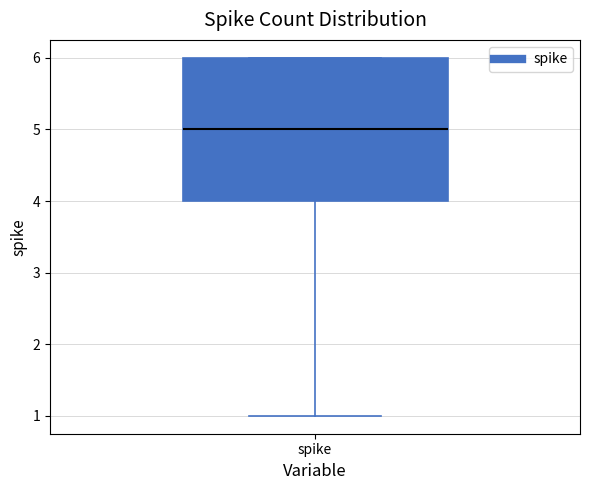

Read this box plot against the y-axis: the position of the median line, the range covered by the box, and the ends of both whiskers. The values are not printed on the chart, so give them approximately, as read against the axis.

median 5, box 4 to 6, whiskers 1 to 6